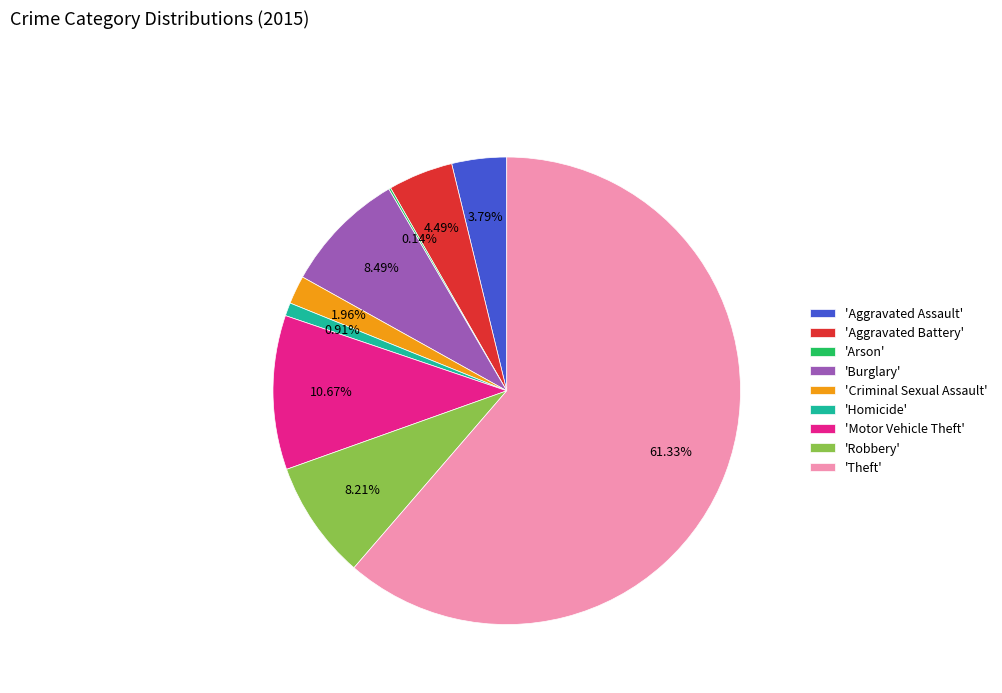

What is the ratio of the value at 'Motor Vehicle Theft' to the value at 'Criminal Sexual Assault'?

5.4